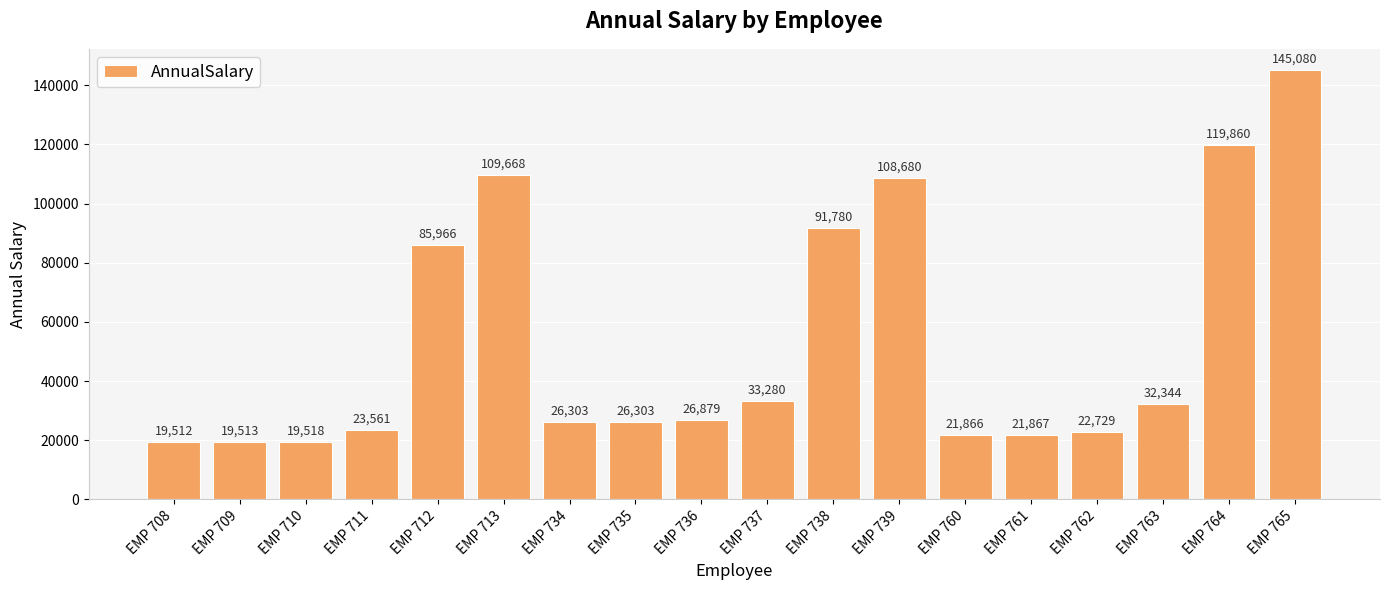

What is the value of the 2nd bar from the left?

19513.0